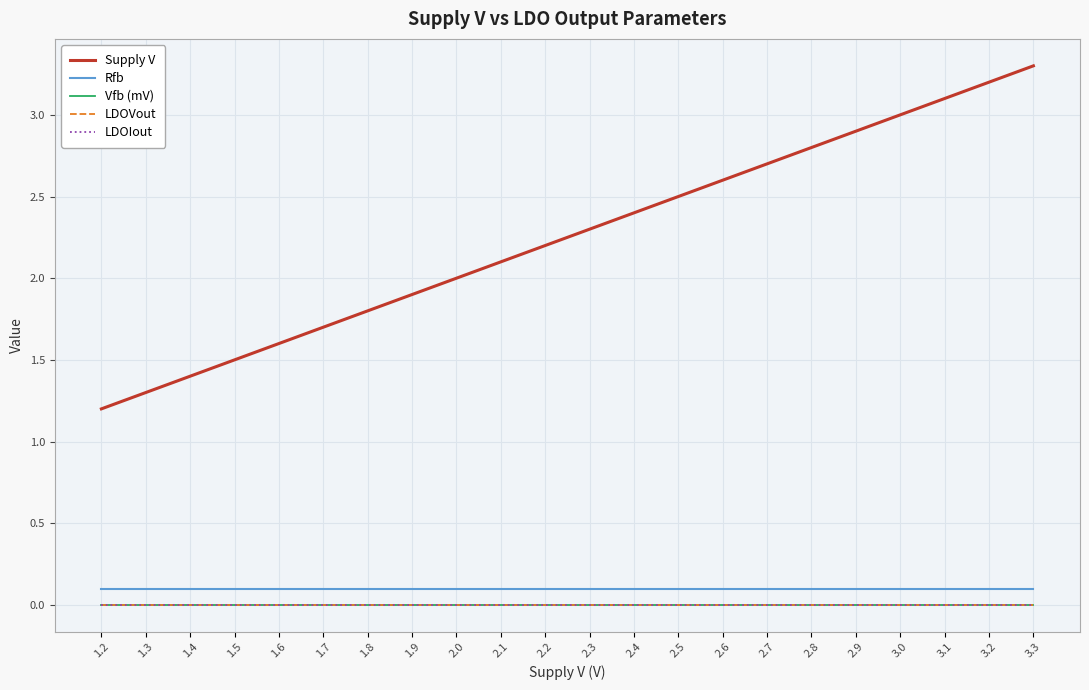

True or false: Vfb (mV) and LDOVout intersect in this chart.

False